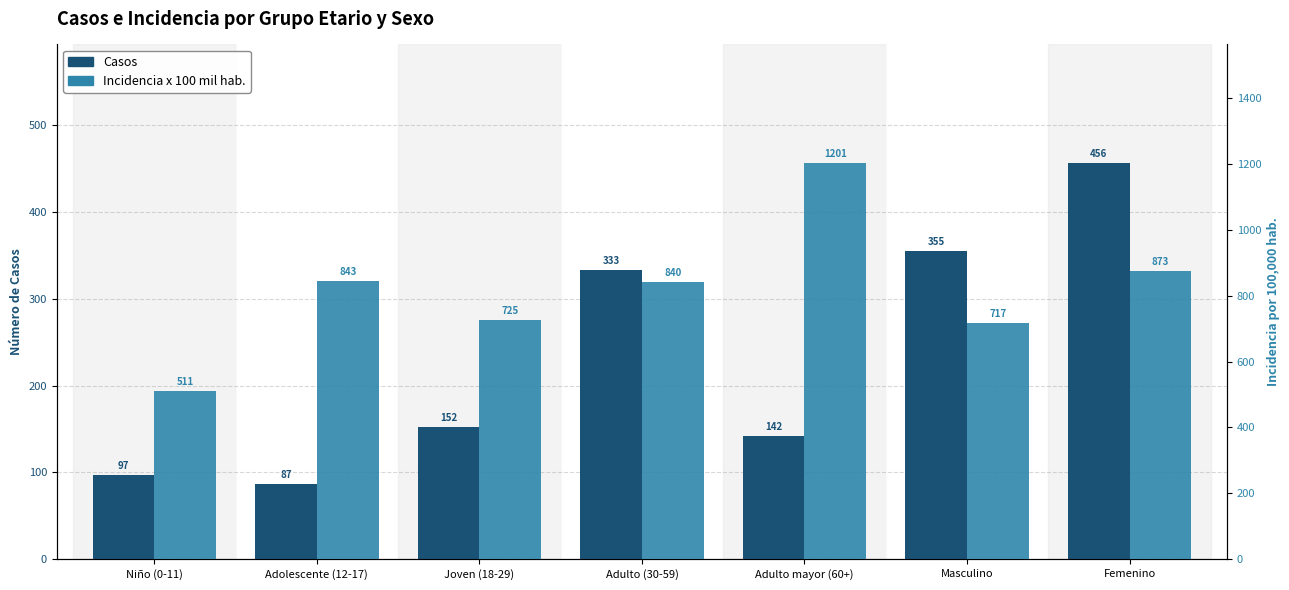

List the labels in order of Incidencia x 100 mil hab. value, smallest first.

Niño (0-11), Masculino, Joven (18-29), Adulto (30-59), Adolescente (12-17), Femenino, Adulto mayor (60+)